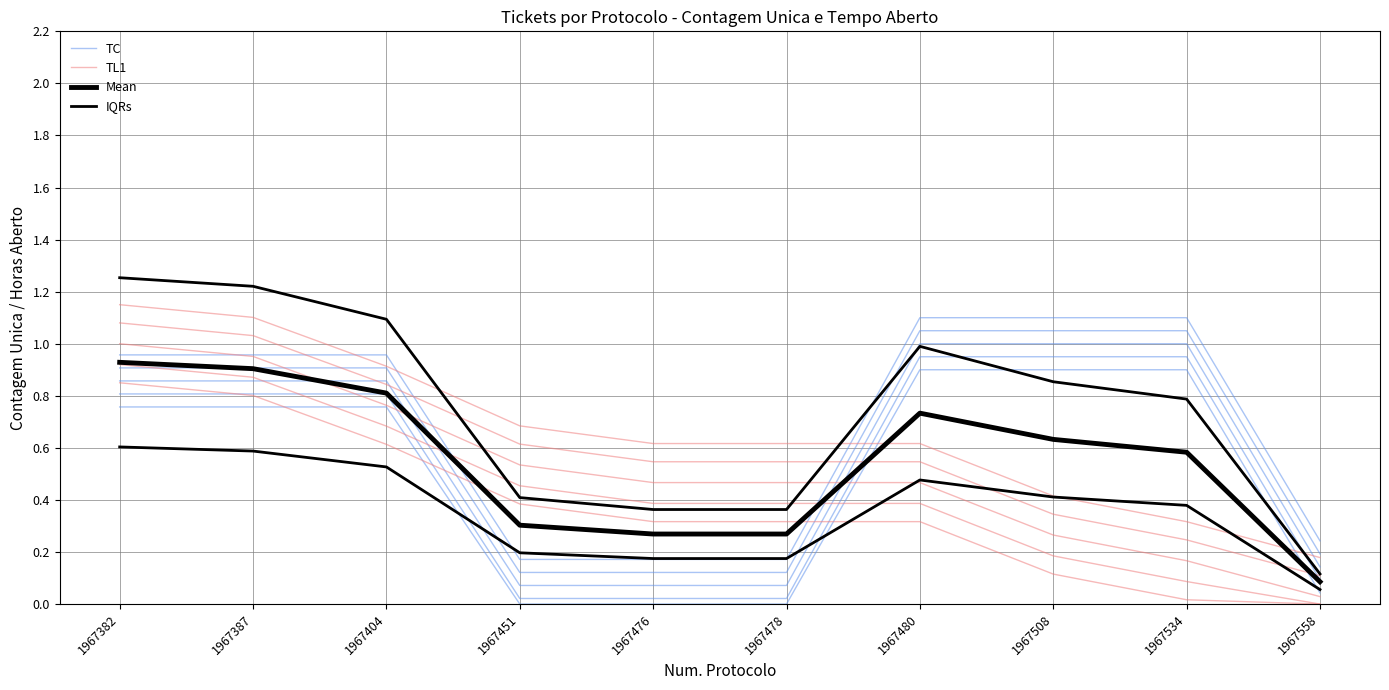

True or false: TL1 and TC intersect in this chart.

True